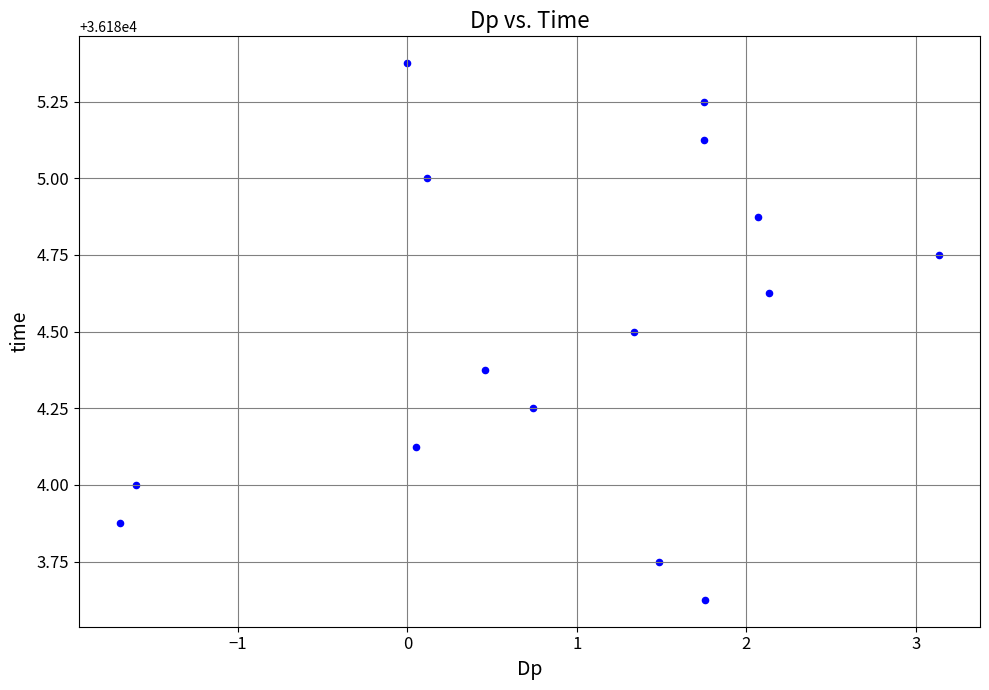

What is the range of X values (max minus min)?

4.8